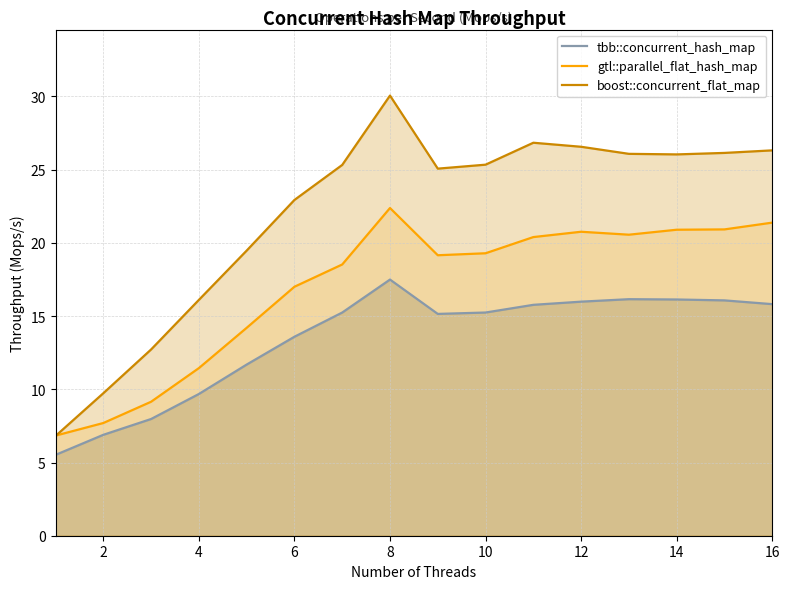

List the series in order of their overall mean, highest first.

boost::concurrent_flat_map, gtl::parallel_flat_hash_map, tbb::concurrent_hash_map